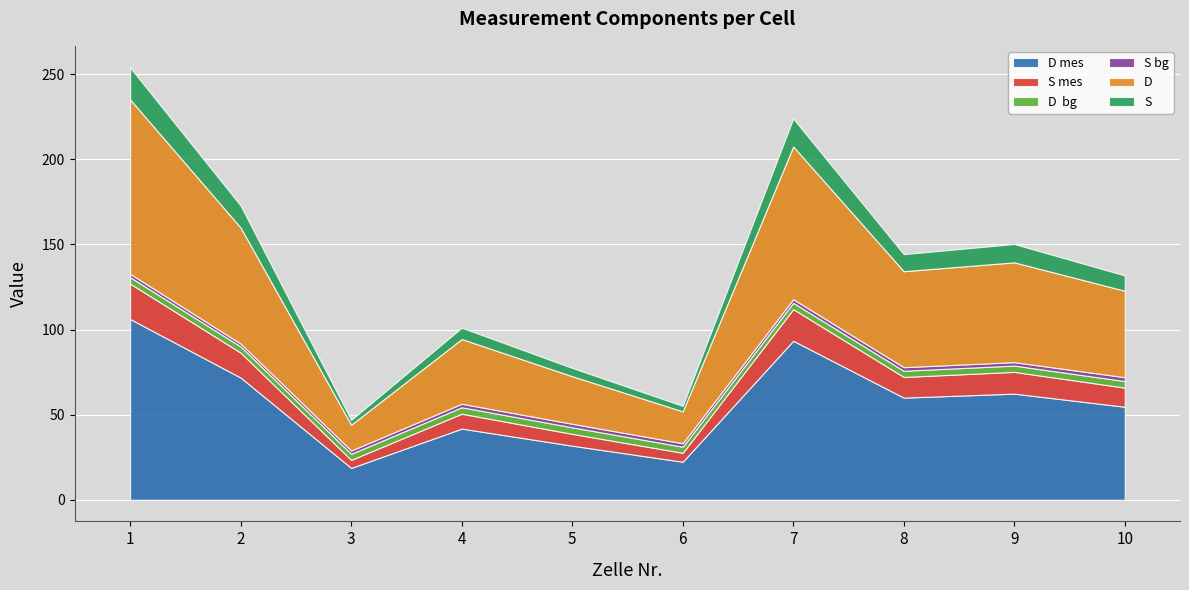

The D mes series shows 14.6 at 10. True or false?

False